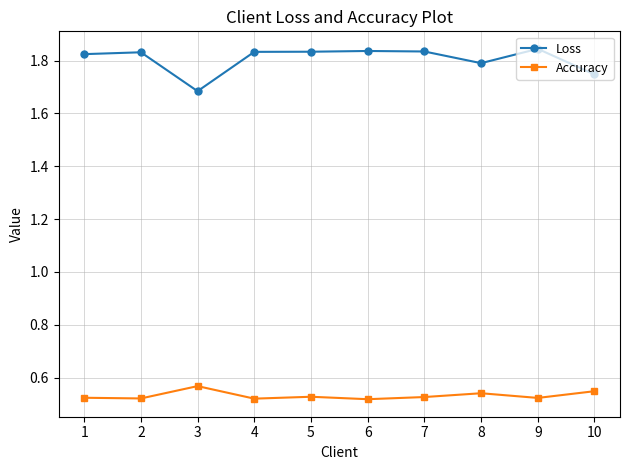

Is the value of Loss at 6 greater than the value of Accuracy at 2?

Yes